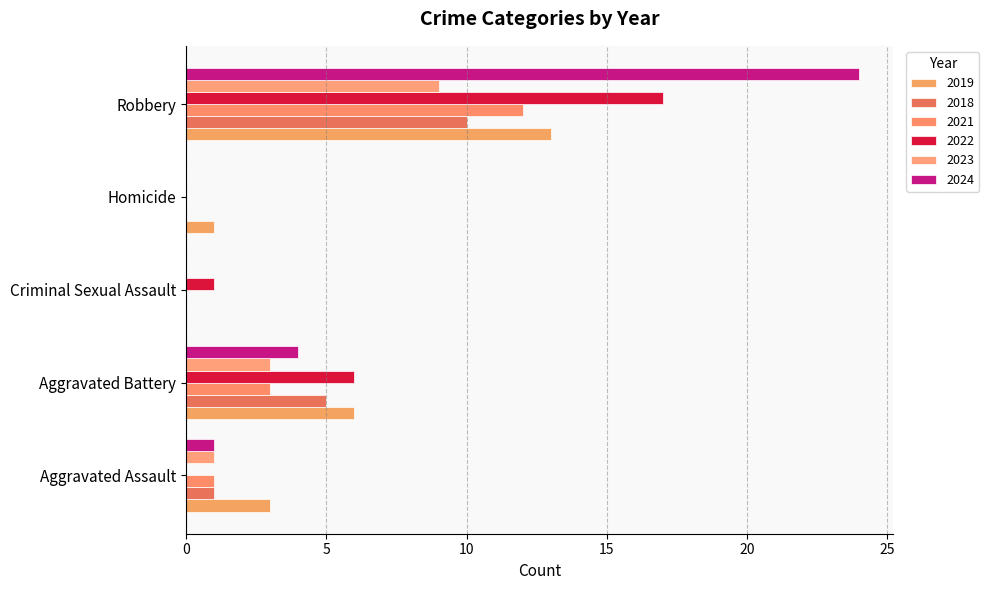

Which category has the highest value in the 2021 series?

Robbery